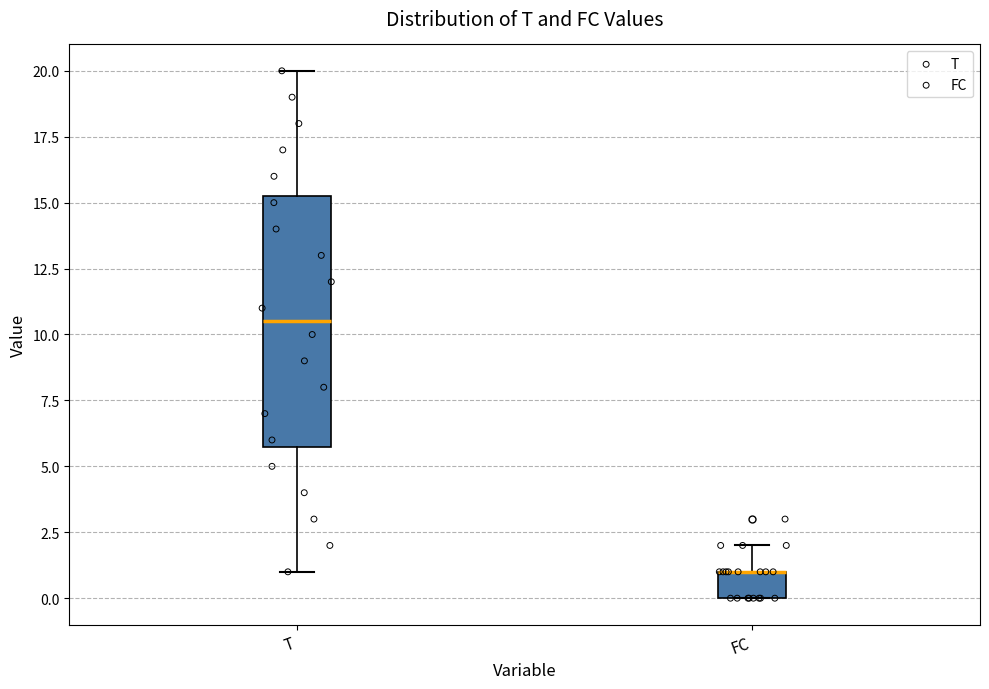

Which box is the tallest, from its lower edge to its upper edge?

T